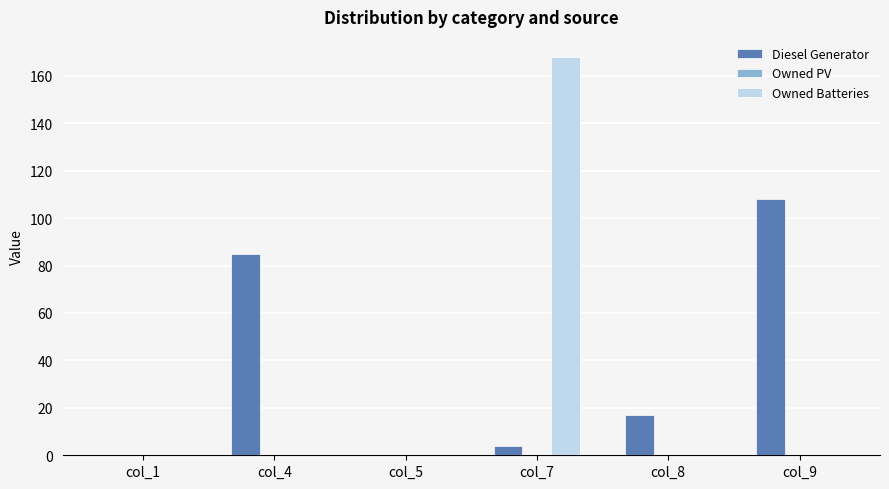

What is the highest value of the Owned Batteries series?

168